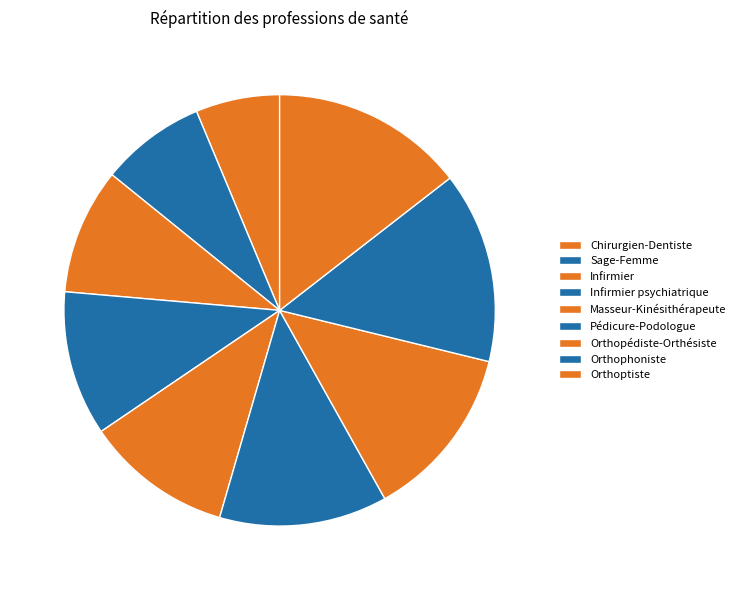

How many segments does this pie chart have?

9